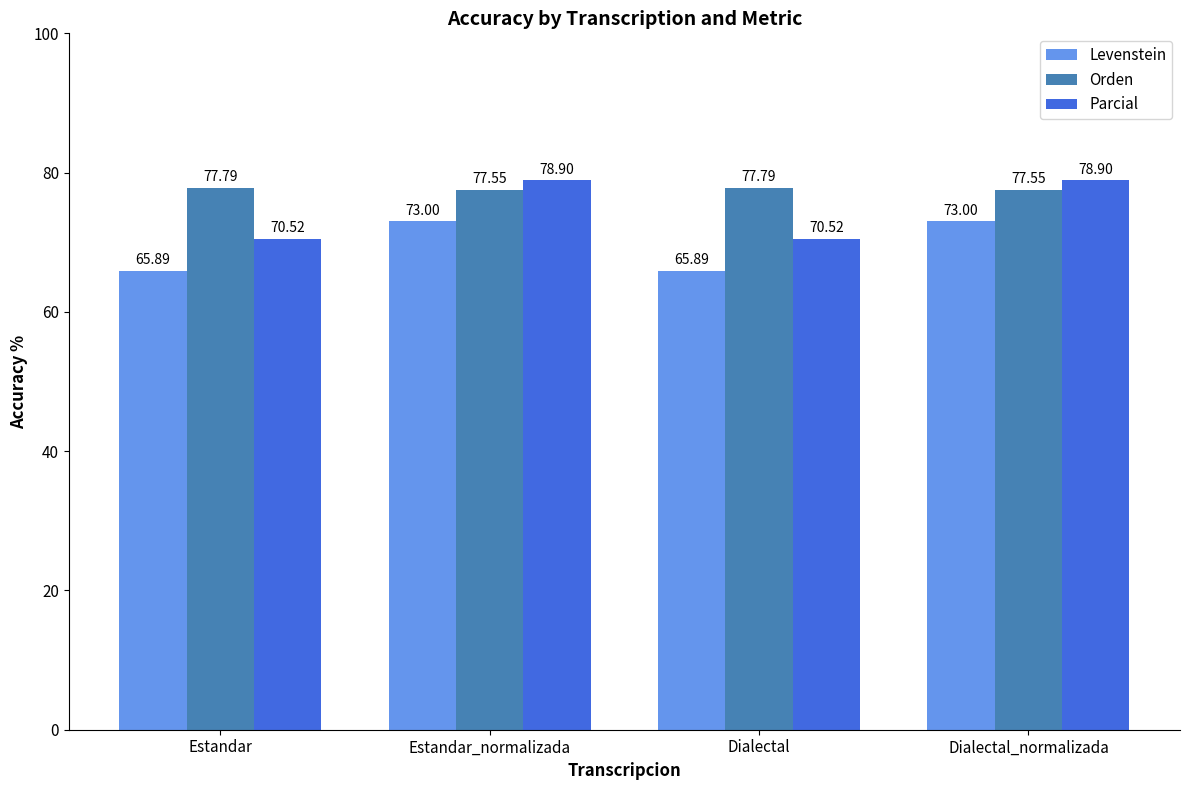

What is the average value of the Parcial series?

74.7